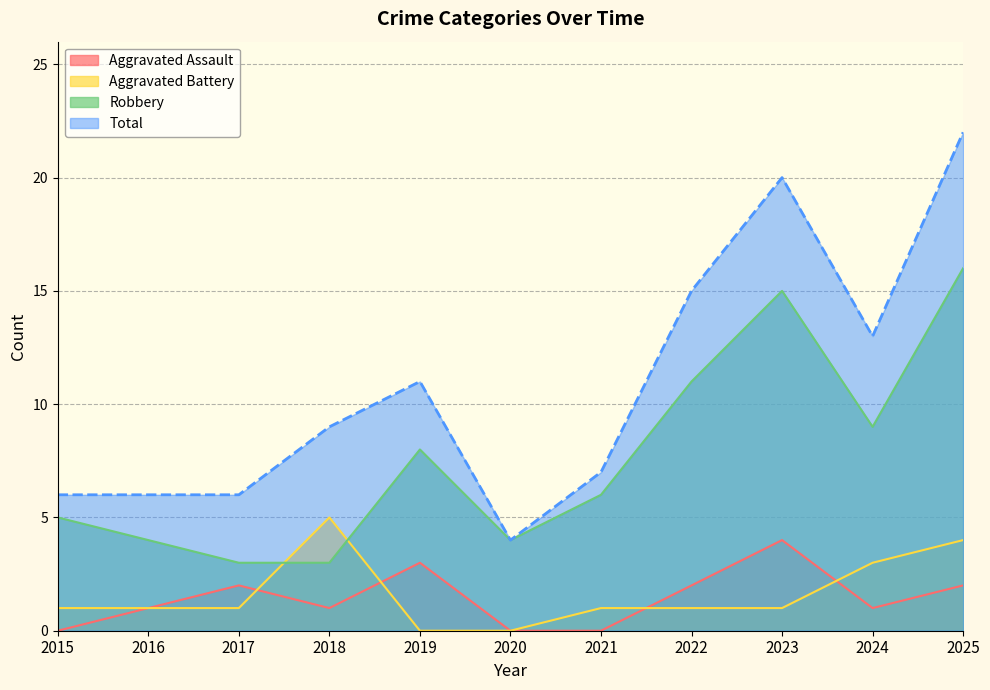

In Robbery, how many points are higher than both neighbors (excluding endpoints)?

2